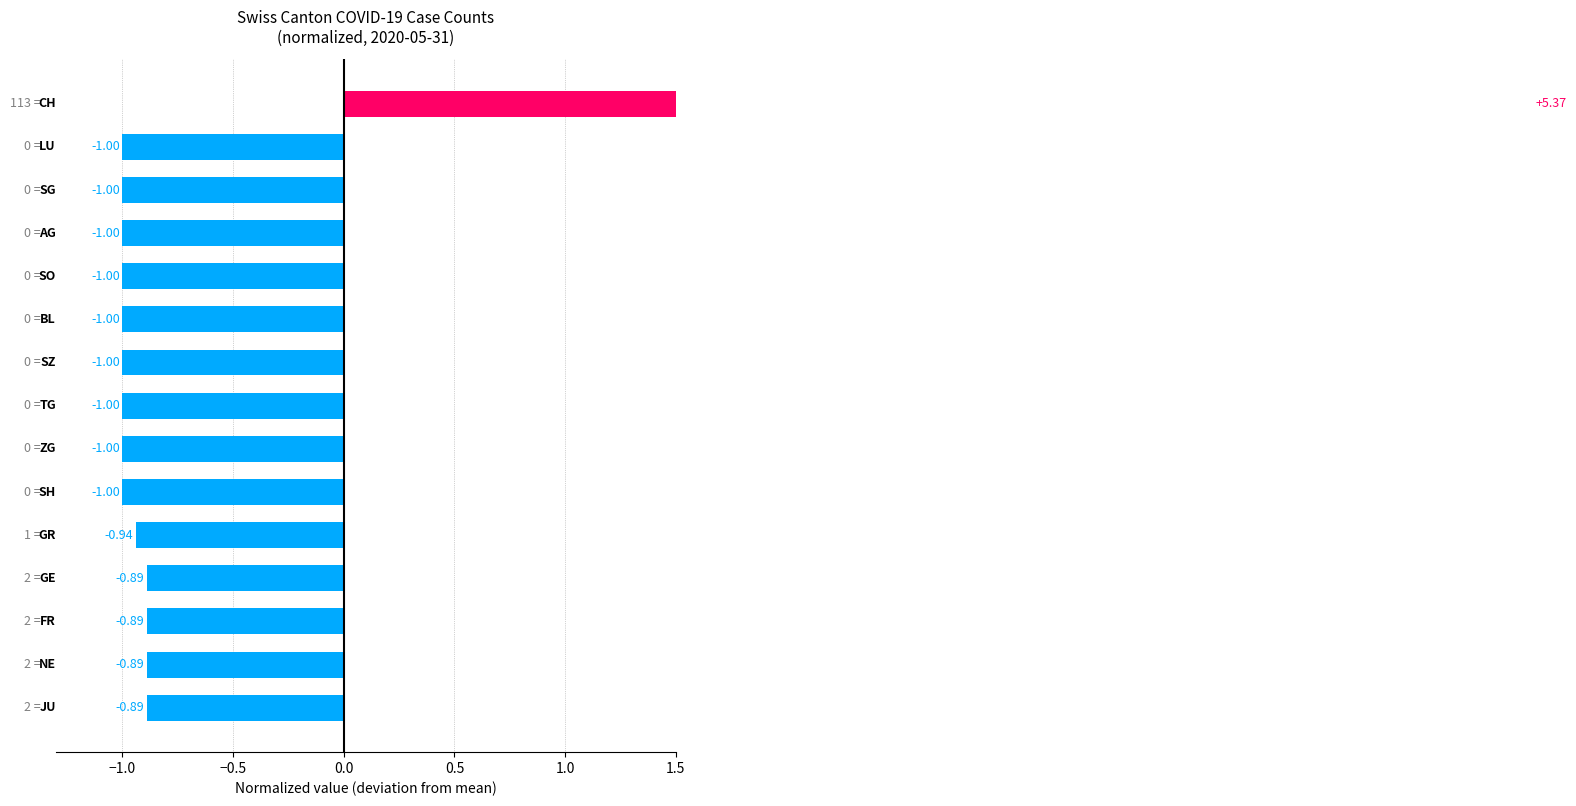

How many values are above zero?

1